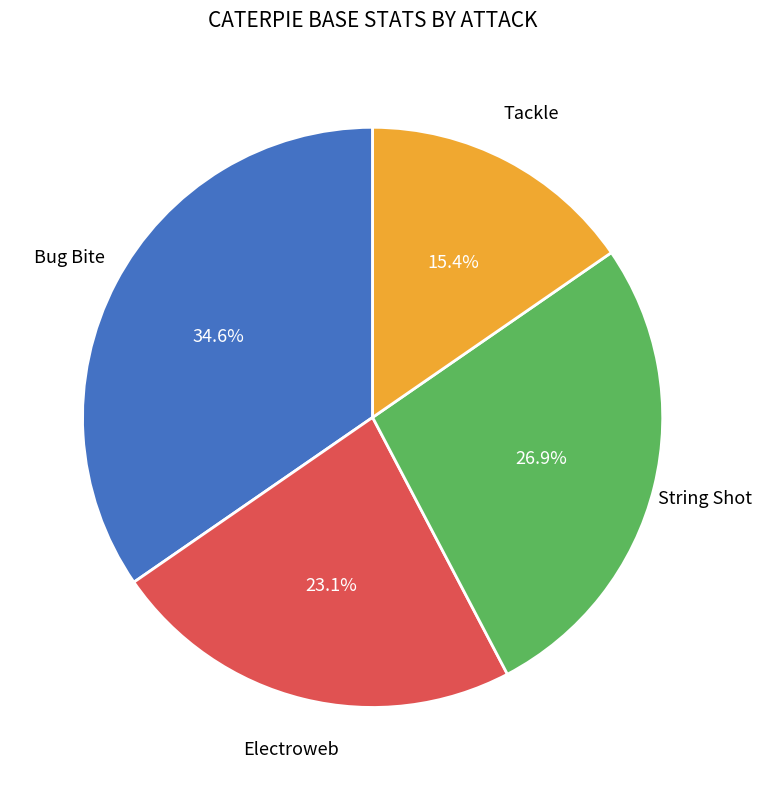

Is the sum of Electroweb and Tackle greater than half?

No